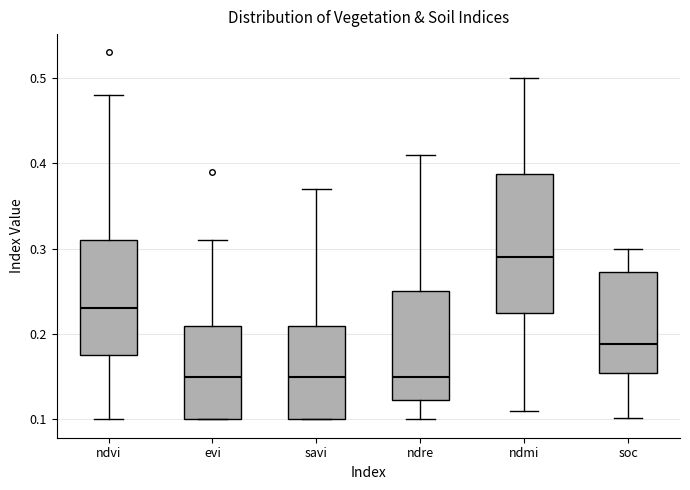

Where is the upper edge of the box for soc on the y-axis? The values are not printed on the chart, so give them approximately, as read against the axis.

0.27